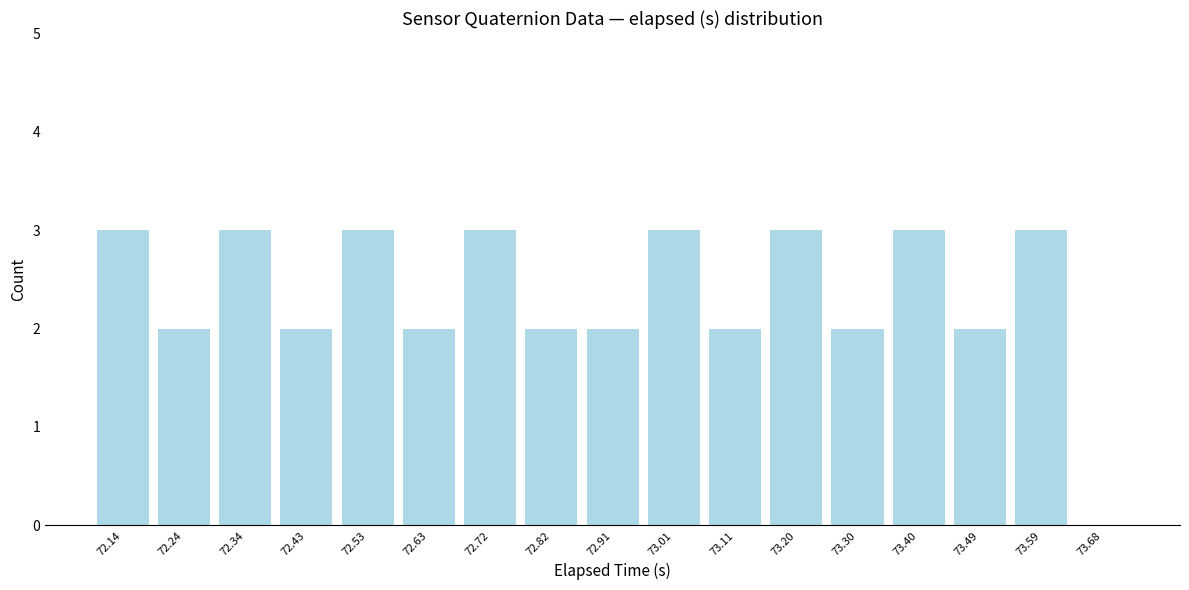

Reading right to left, list all the values displayed in this chart.

73.68=0	73.59=3	73.49=2	73.40=3	73.30=2	73.20=3	73.11=2	73.01=3	72.91=2	72.82=2	72.72=3	72.63=2	72.53=3	72.43=2	72.34=3	72.24=2	72.14=3